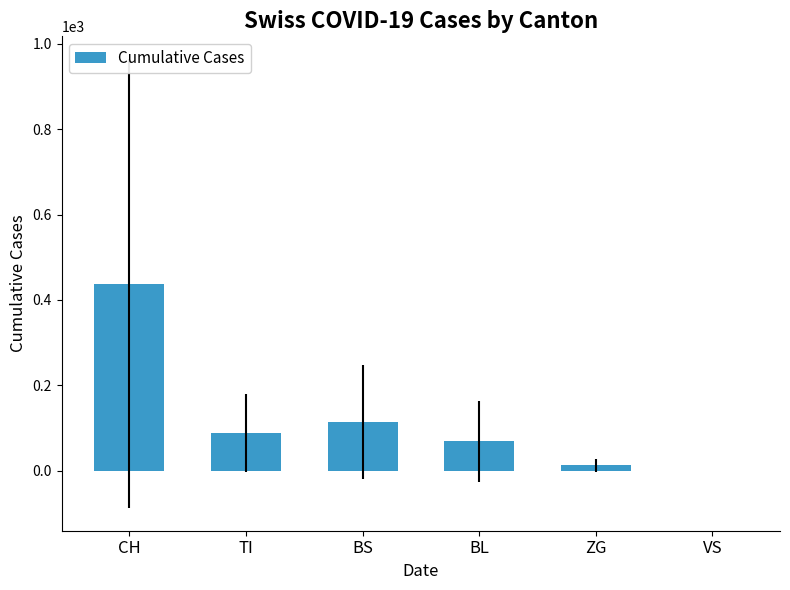

Is it true that the value at BS is 115.2?

True